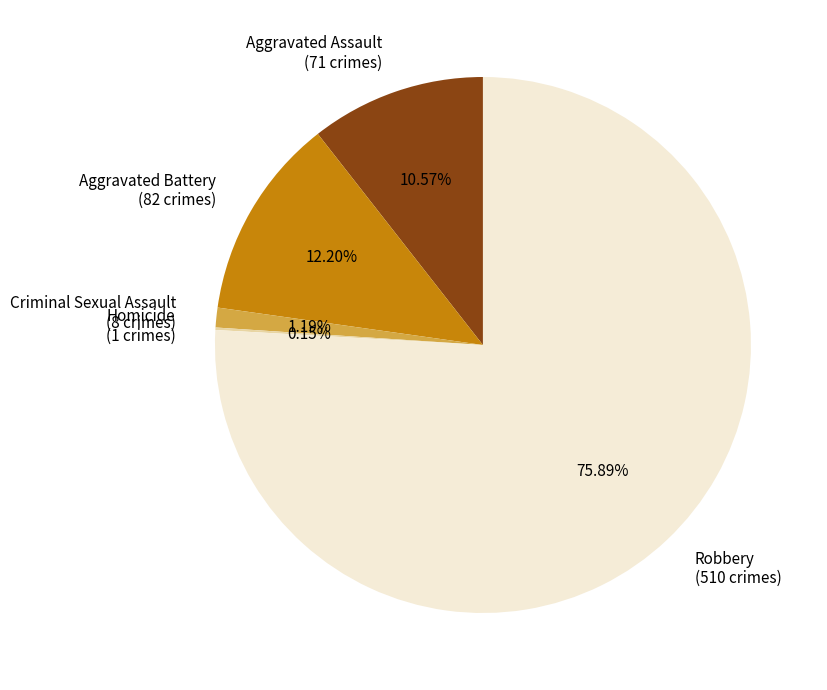

To the nearest percent, what is the difference between the largest and smallest slice percentages?

76%